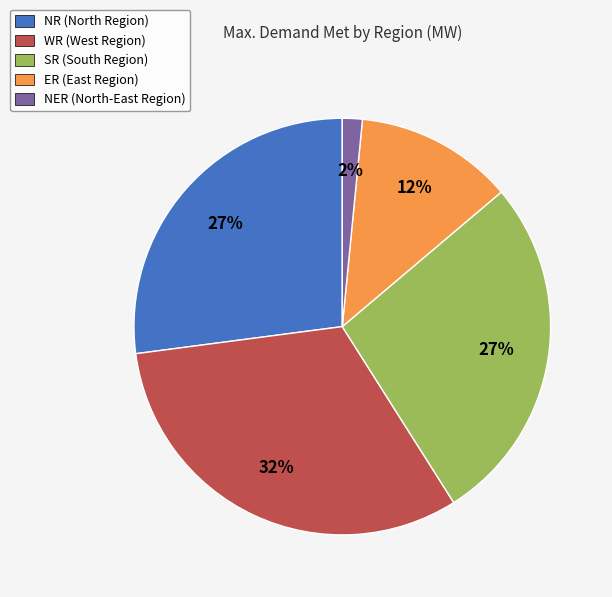

Approximately how many times larger is the value at NR (North Region) compared to ER (East Region)?

2.2